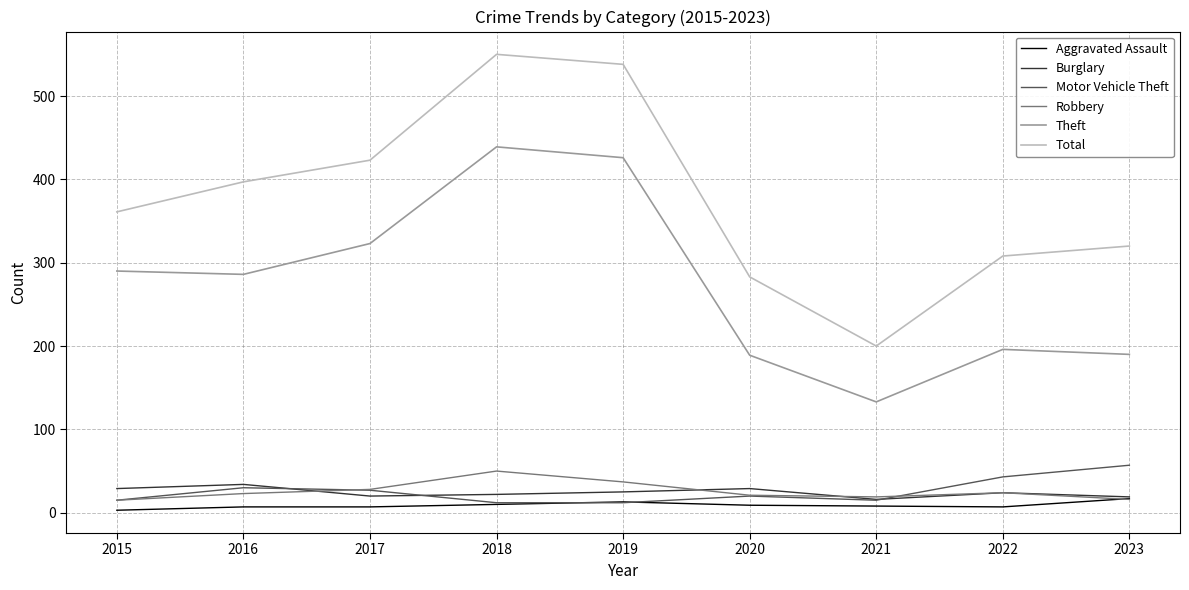

Which series changed the most between 2019 and 2023?

Theft